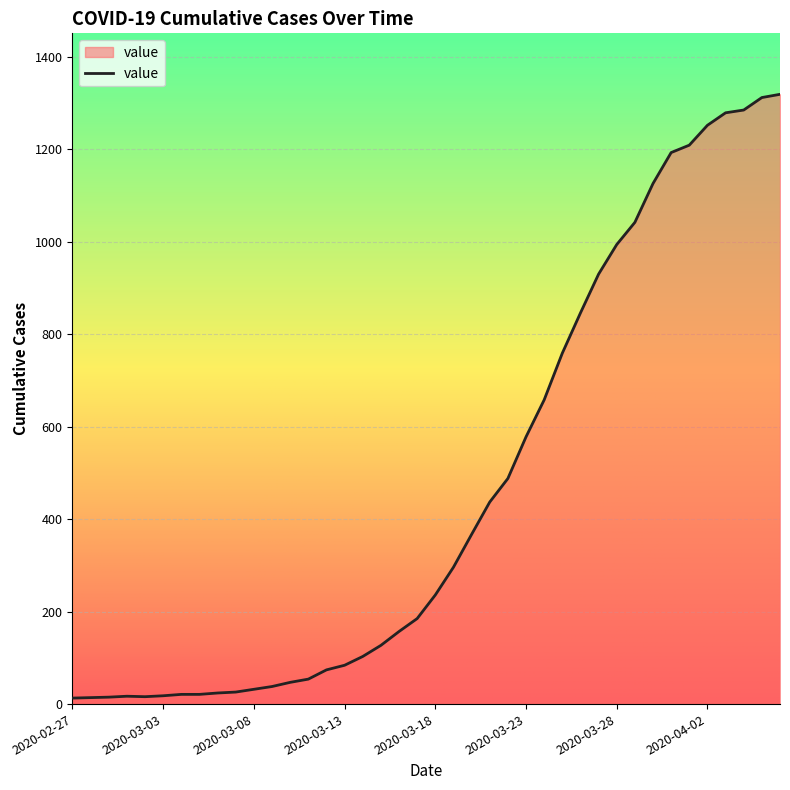

What is the maximum value shown in the chart?

1319